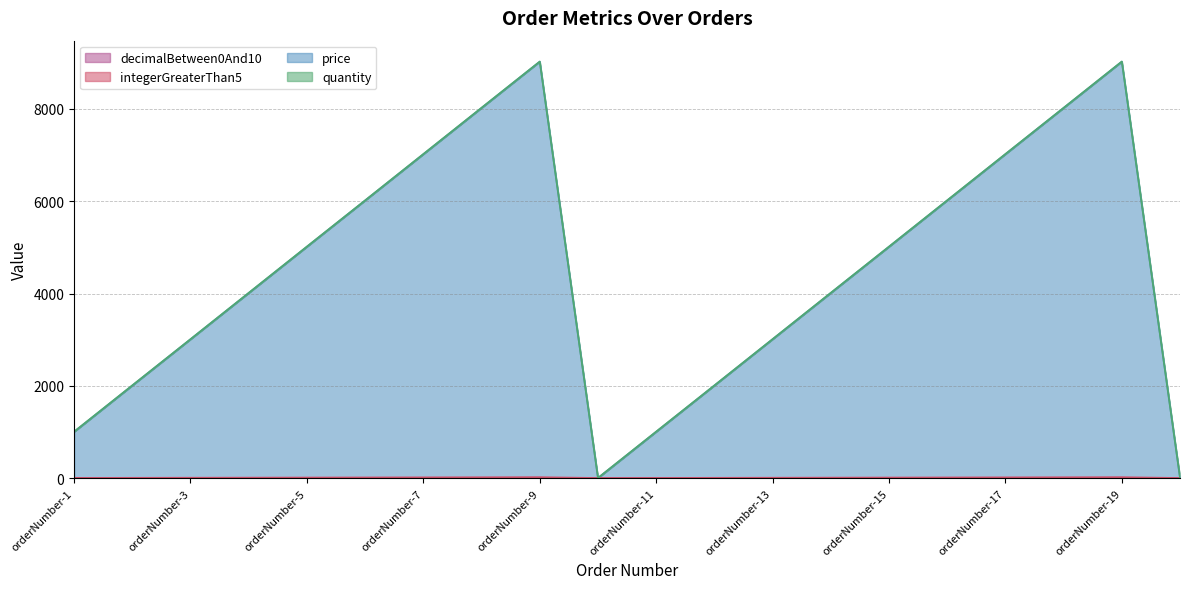

True or false: price and decimalBetween0And10 intersect in this chart.

False